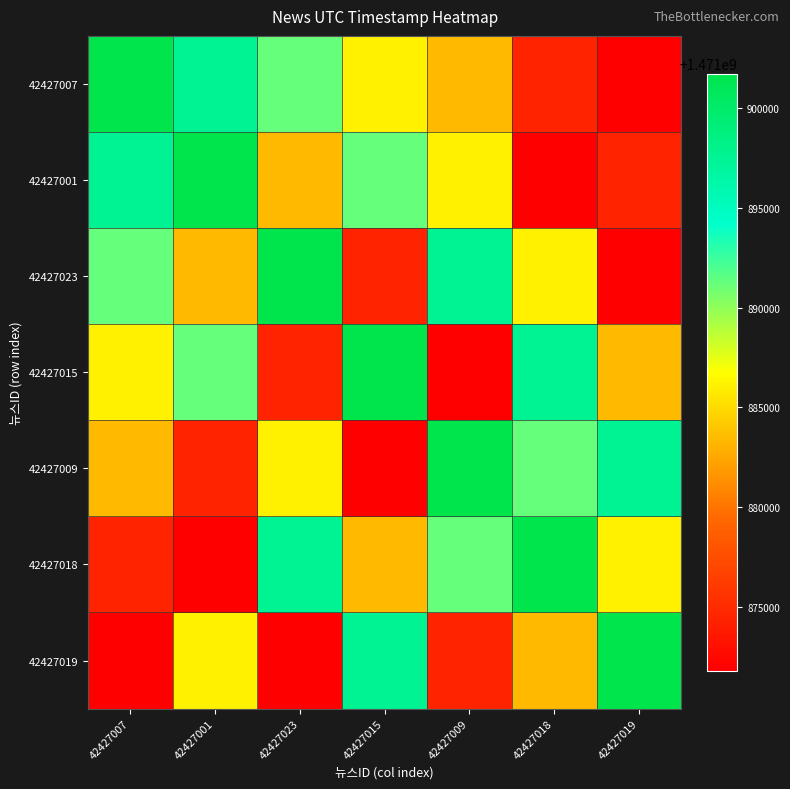

Reading left to right, extract all data points from this chart.

42427007: 42427007=1471901733	42427001=1471897560	42427023=1471891267	42427015=1471886077	42427009=1471883470	42427018=1471874412	42427019=1471871793
42427001: 42427007=1471897560	42427001=1471901733	42427023=1471883470	42427015=1471891267	42427009=1471886077	42427018=1471871793	42427019=1471874412
42427023: 42427007=1471891267	42427001=1471883470	42427023=1471901733	42427015=1471874412	42427009=1471897560	42427018=1471886077	42427019=1471871793
42427015: 42427007=1471886077	42427001=1471891267	42427023=1471874412	42427015=1471901733	42427009=1471871793	42427018=1471897560	42427019=1471883470
42427009: 42427007=1471883470	42427001=1471874412	42427023=1471886077	42427015=1471871793	42427009=1471901733	42427018=1471891267	42427019=1471897560
42427018: 42427007=1471874412	42427001=1471871793	42427023=1471897560	42427015=1471883470	42427009=1471891267	42427018=1471901733	42427019=1471886077
42427019: 42427007=1471871793	42427001=1471886077	42427023=1471871793	42427015=1471897560	42427009=1471874412	42427018=1471883470	42427019=1471901733